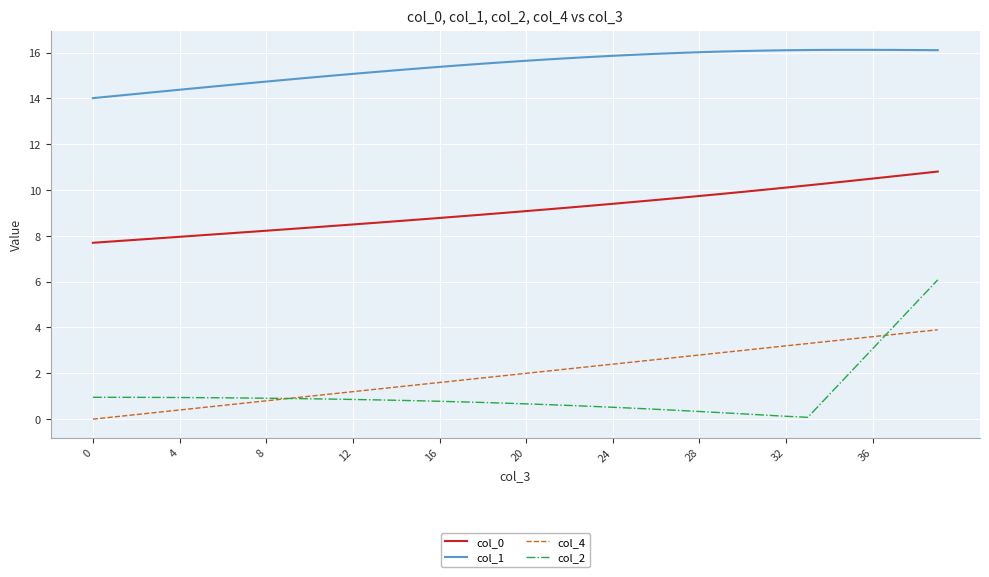

What is the maximum value shown in the chart?

16.1